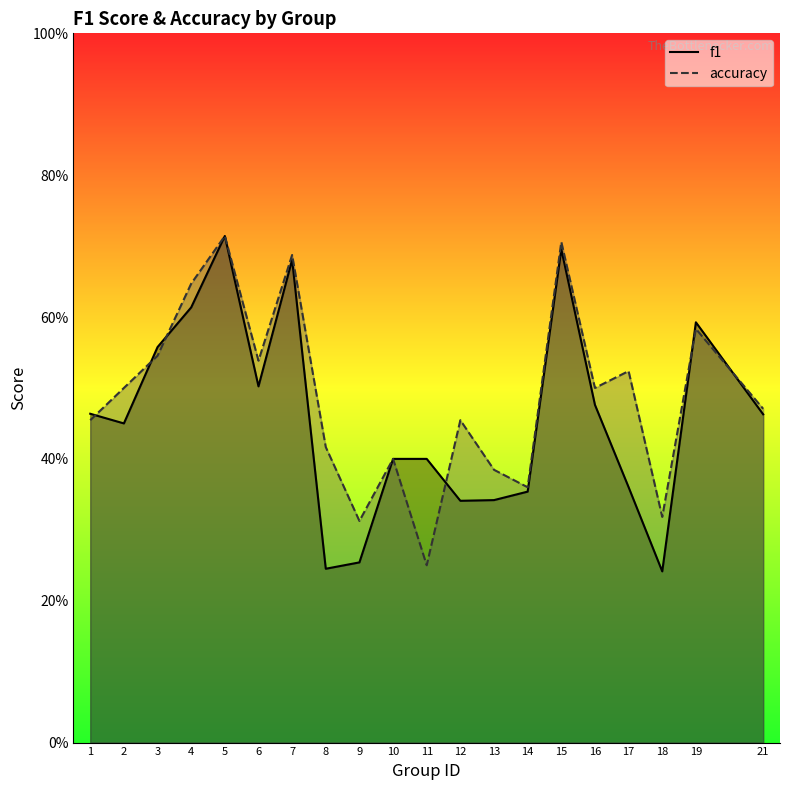

What is the value of the accuracy point at the 15th from the left?

0.7